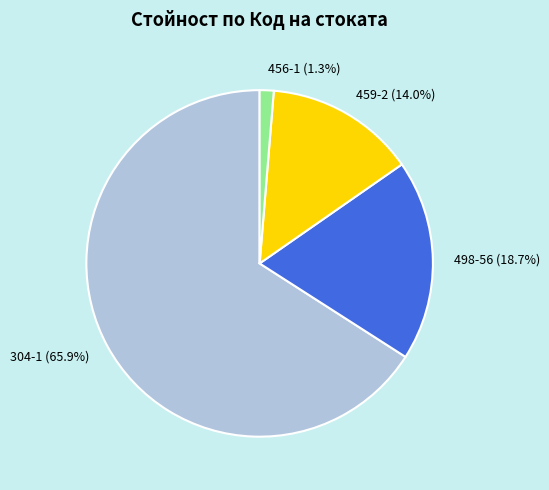

Is it true that 304-1 is 71% of the pie?

False